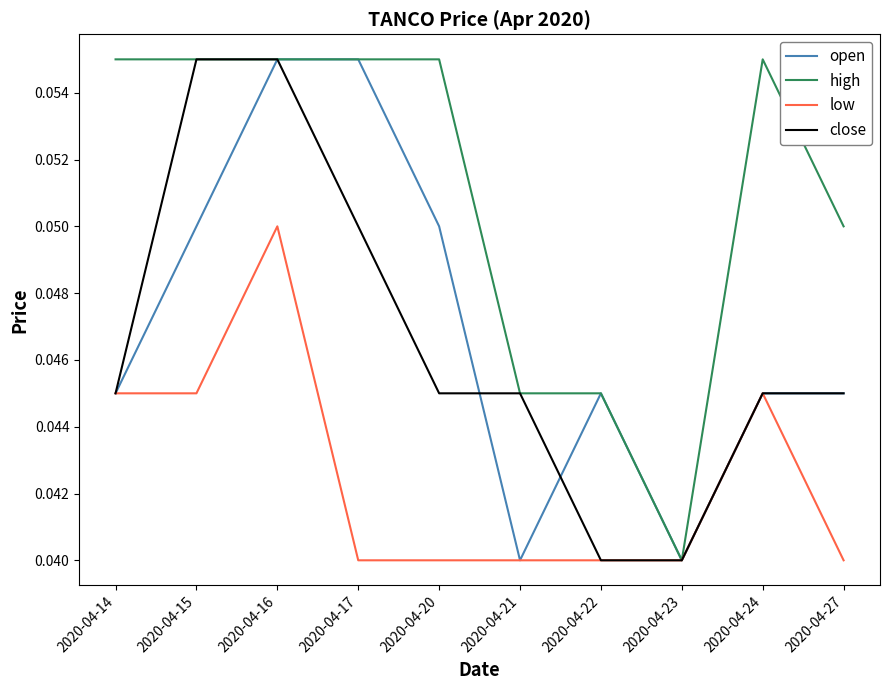

Does the chart display data point markers on the line(s)?

No